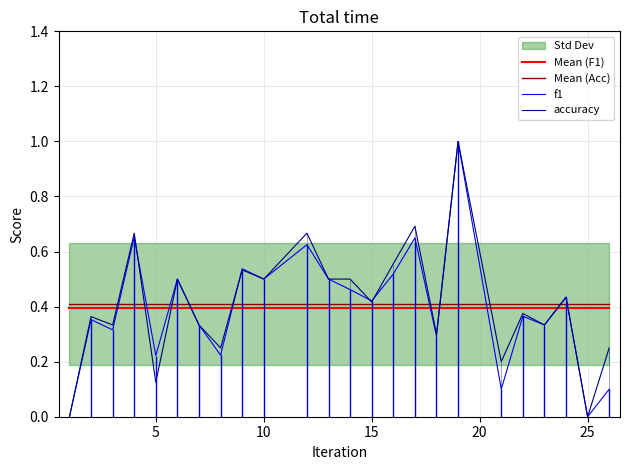

True or false: f1 has a value of 0.0 at 25.

True